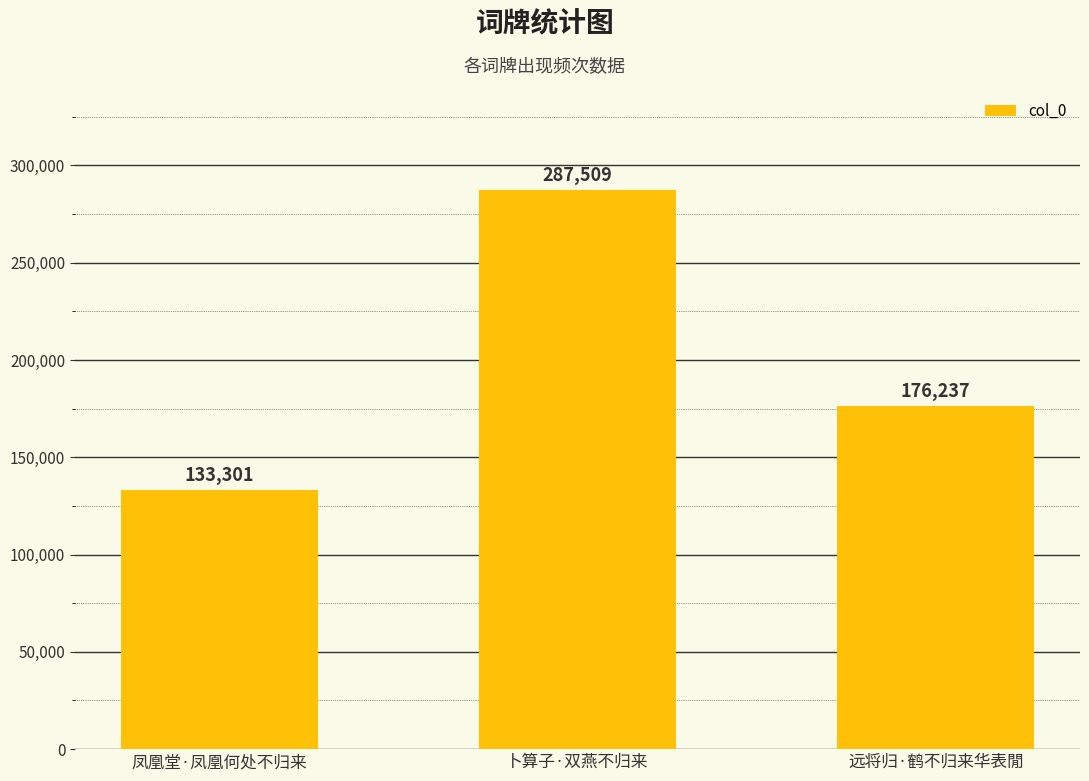

List the labels in order of value, smallest first.

凤凰堂·凤凰何处不归来, 远将归·鹤不归来华表閒, 卜算子·双燕不归来